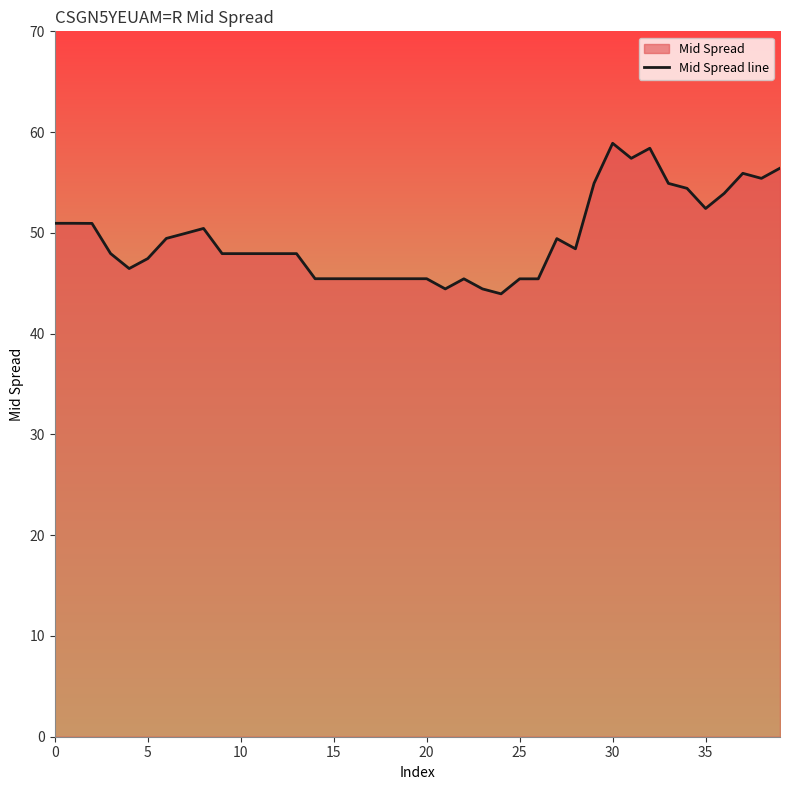

True or false: the data shows 52.4 at 35.

True